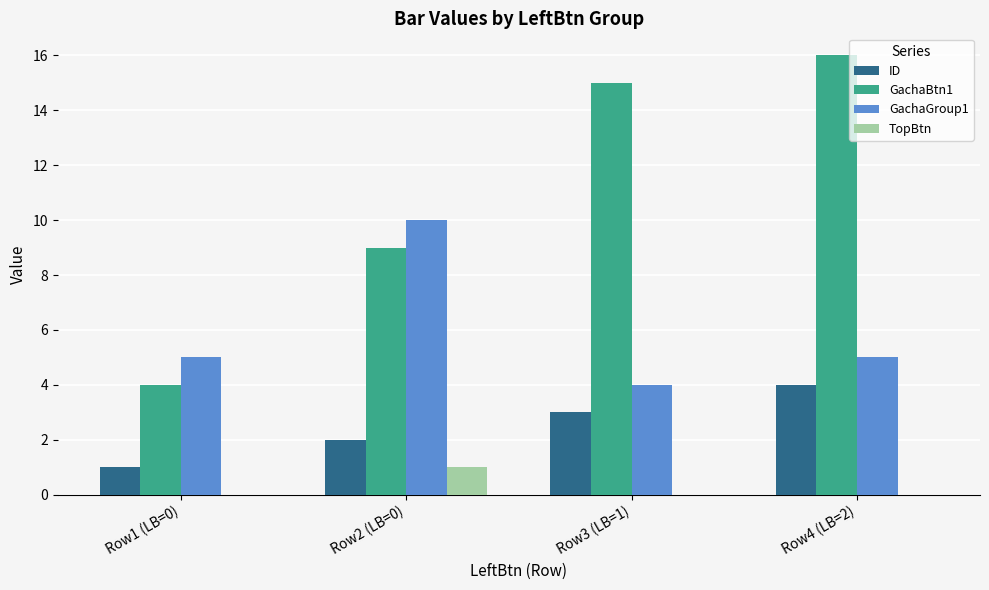

The GachaGroup1 series shows 10 at Row2 (LB=0). True or false?

True